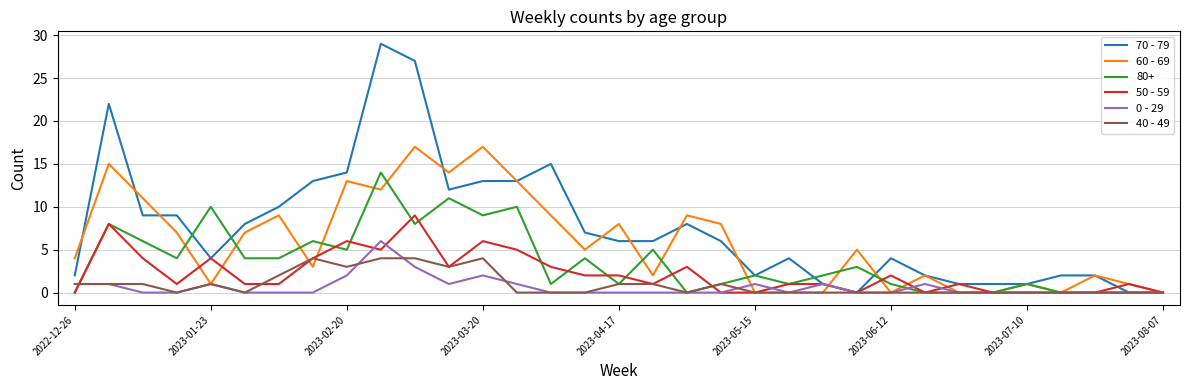

List the series in order of their peak value, highest first.

70 - 79, 60 - 69, 80+, 50 - 59, 0 - 29, 40 - 49